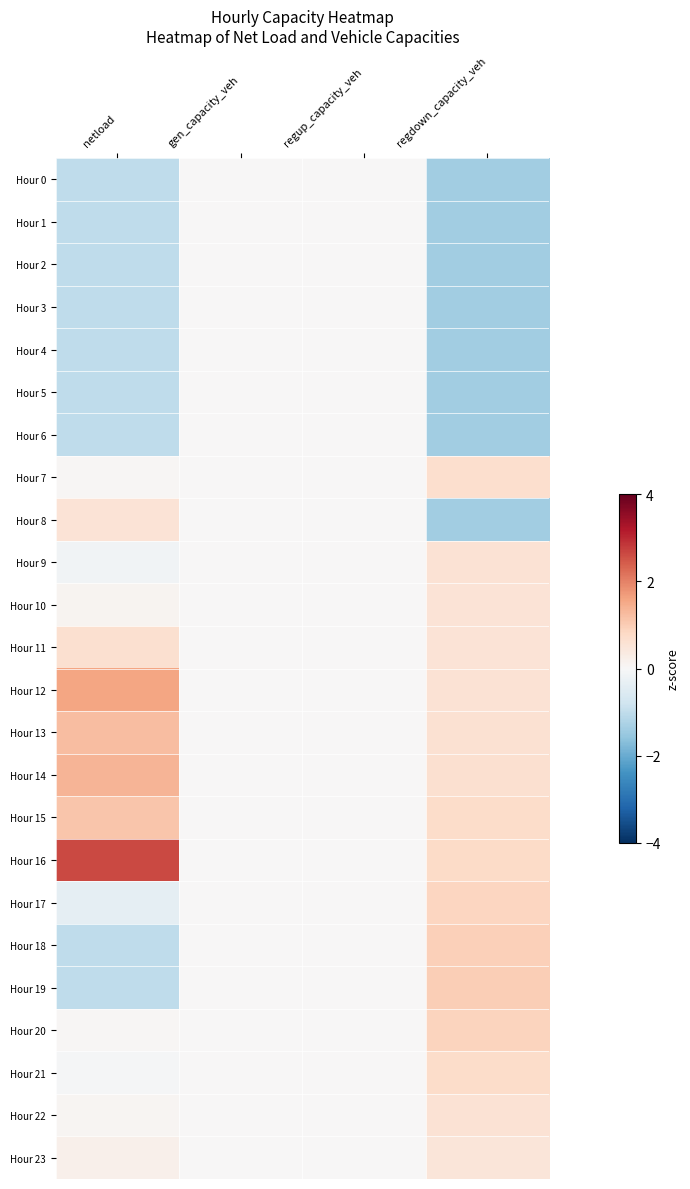

How many distinct data groups are displayed?

24